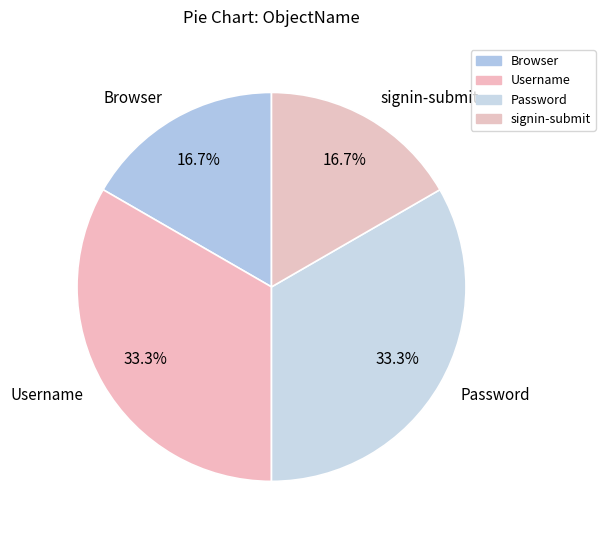

True or false: signin-submit accounts for 27% of the total.

False